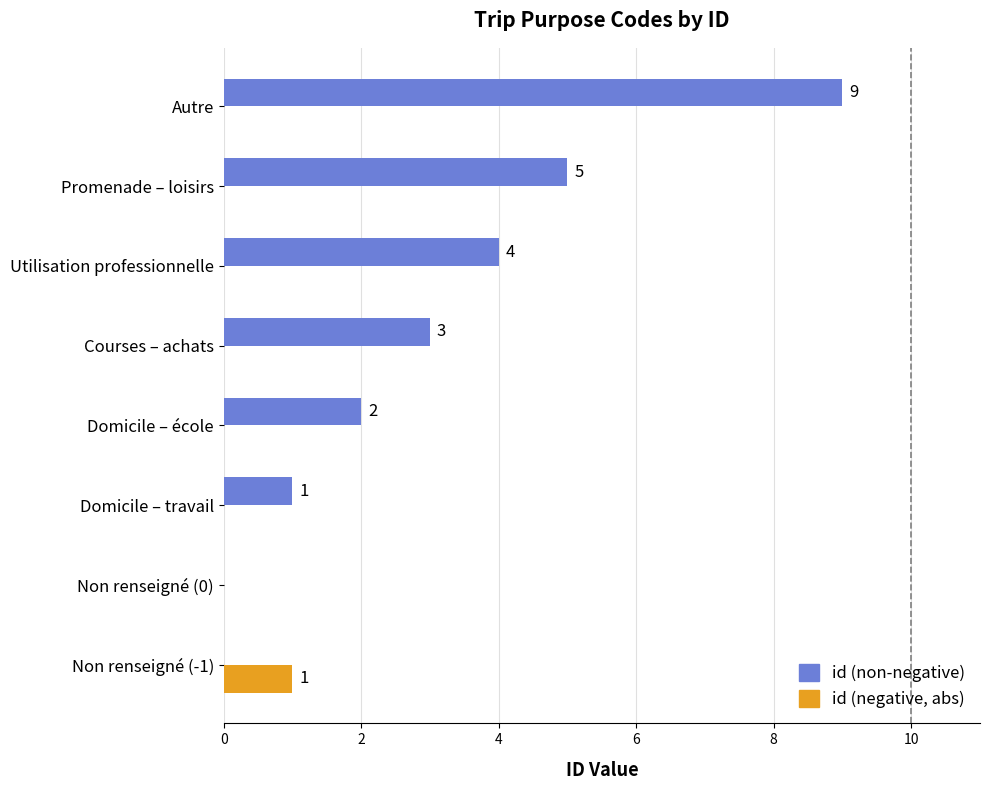

Which label corresponds to the largest value in the chart?

Autre